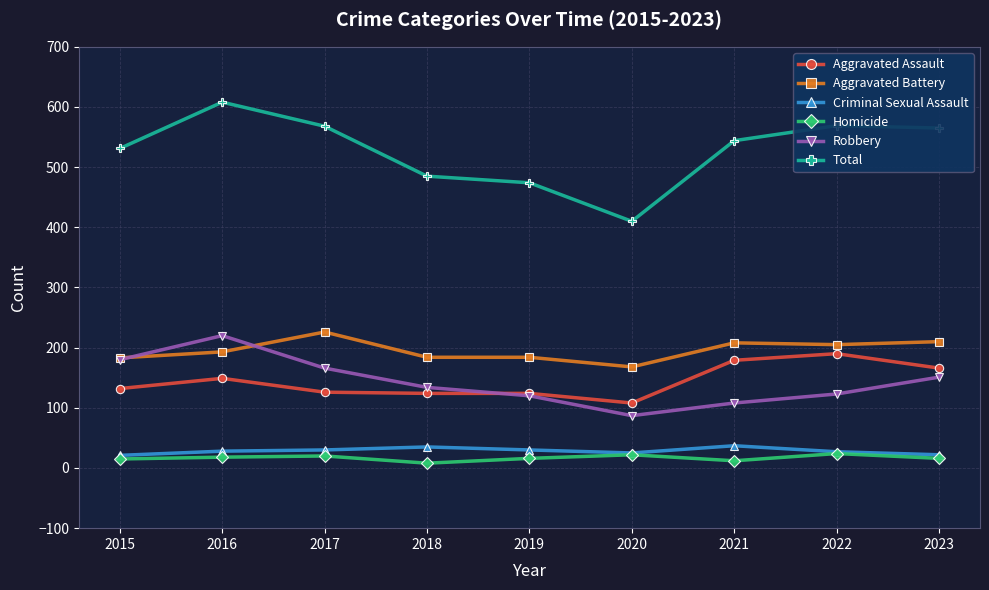

At which label is Robbery closest to 153?

2023